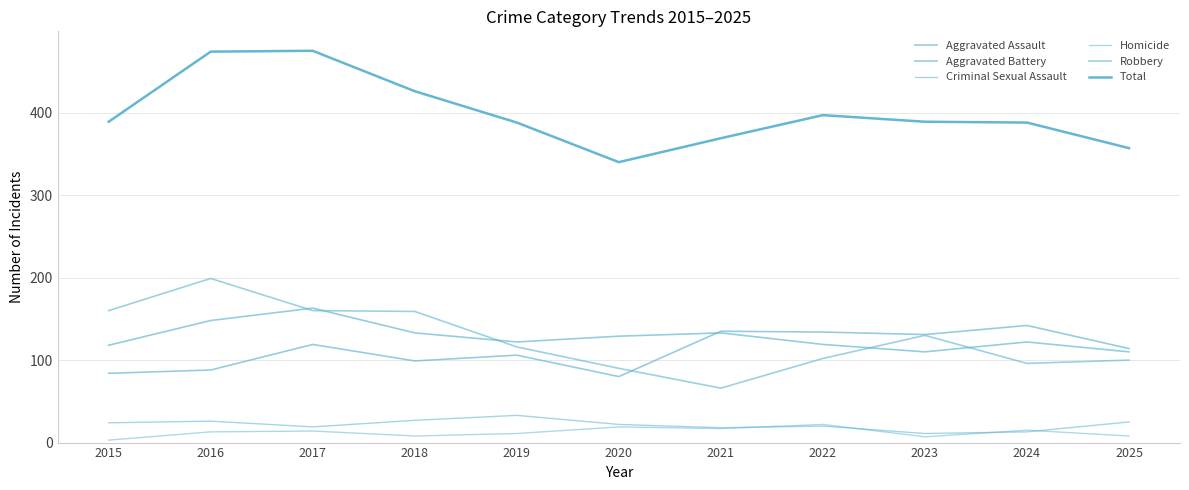

Reading right to left, what are all the values shown in this chart?

Aggravated Assault: 2025=114	2024=142	2023=131	2022=134	2021=135	2020=80	2019=106	2018=99	2017=119	2016=88	2015=84
Aggravated Battery: 2025=110	2024=122	2023=110	2022=119	2021=133	2020=129	2019=122	2018=133	2017=163	2016=148	2015=118
Criminal Sexual Assault: 2025=25	2024=13	2023=11	2022=20	2021=18	2020=22	2019=33	2018=27	2017=19	2016=26	2015=24
Homicide: 2025=8	2024=15	2023=7	2022=22	2021=17	2020=19	2019=11	2018=8	2017=14	2016=13	2015=3
Robbery: 2025=100	2024=96	2023=130	2022=102	2021=66	2020=90	2019=116	2018=159	2017=160	2016=199	2015=160
Total: 2025=357	2024=388	2023=389	2022=397	2021=369	2020=340	2019=388	2018=426	2017=475	2016=474	2015=389